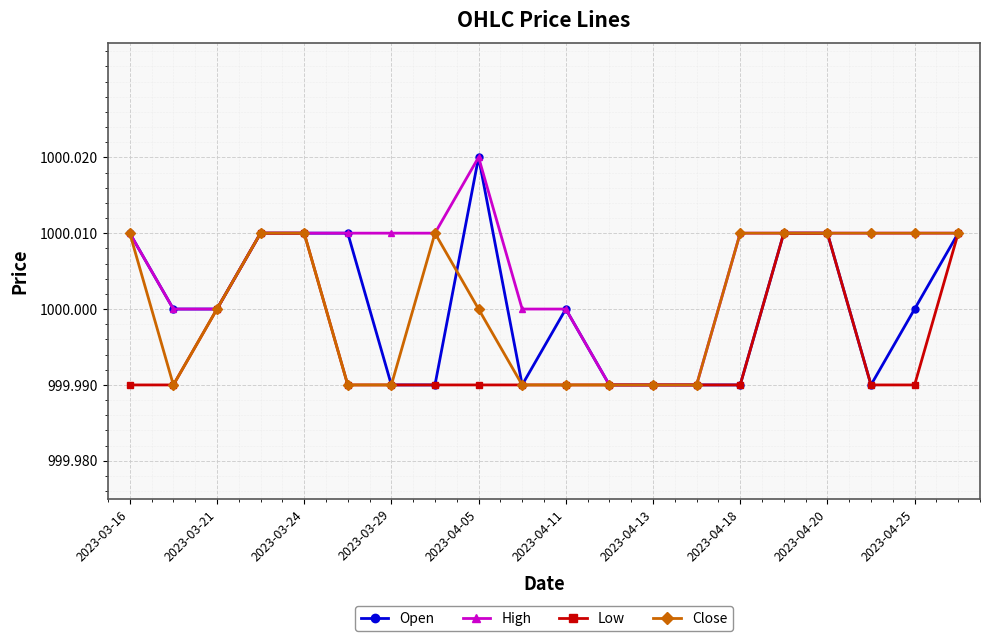

Which series has the largest total across all categories?

High